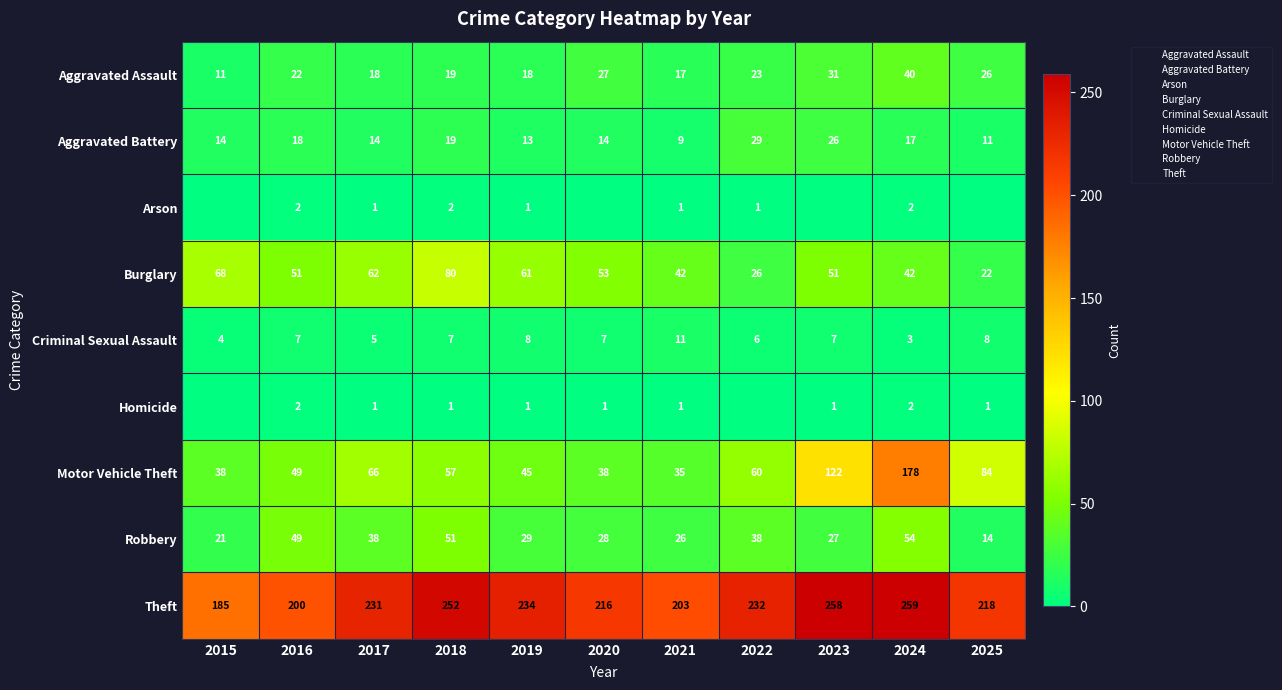

Is it true that Homicide equals 1 at 2025?

True